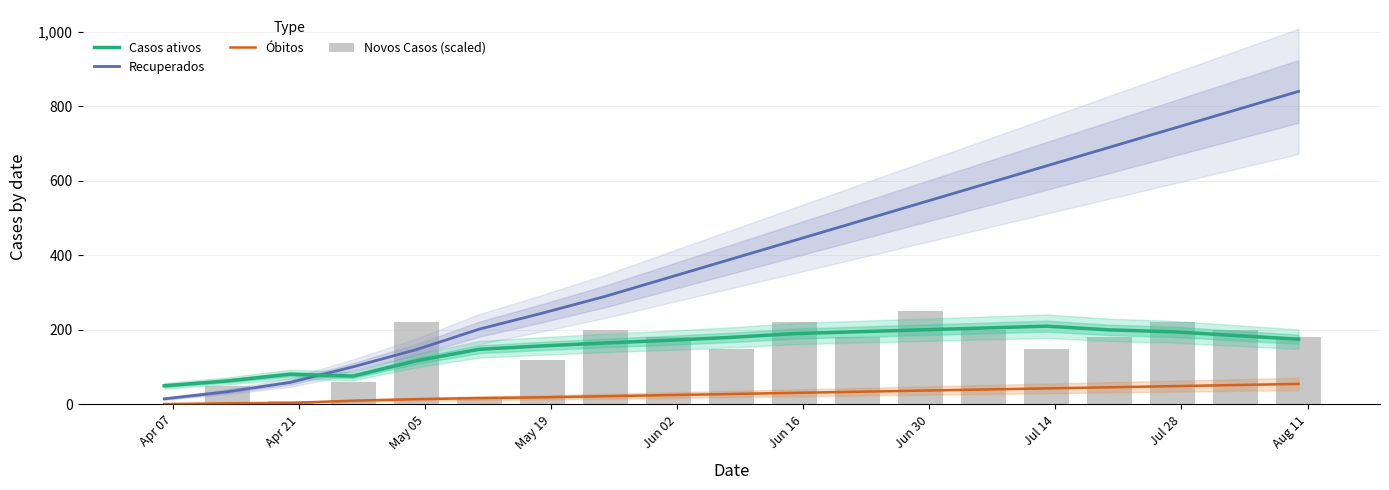

List the series in order of their peak value, lowest first.

Óbitos, Casos ativos, Novos Casos (scaled), Recuperados